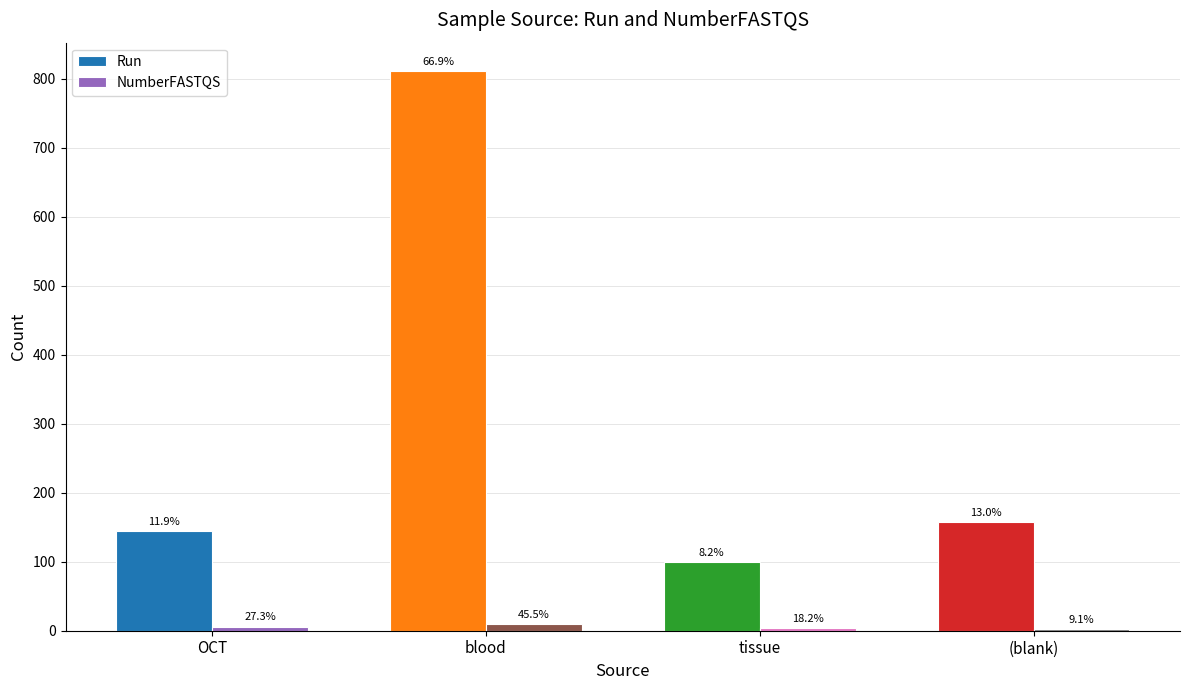

What is the maximum value shown in the chart?

812